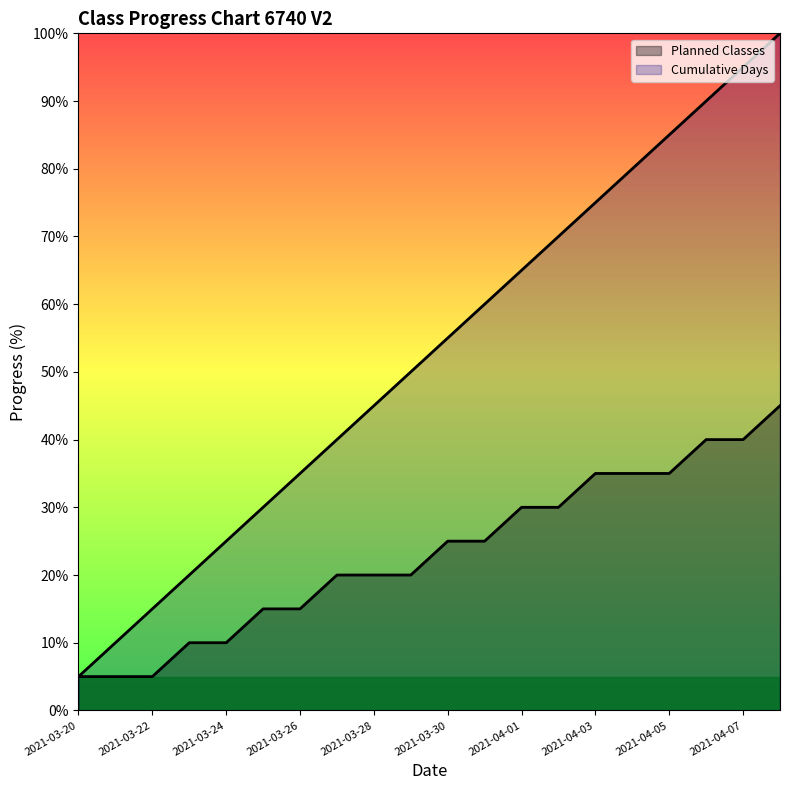

Which category has the highest value in the Cumulative Days series?

2021-04-08